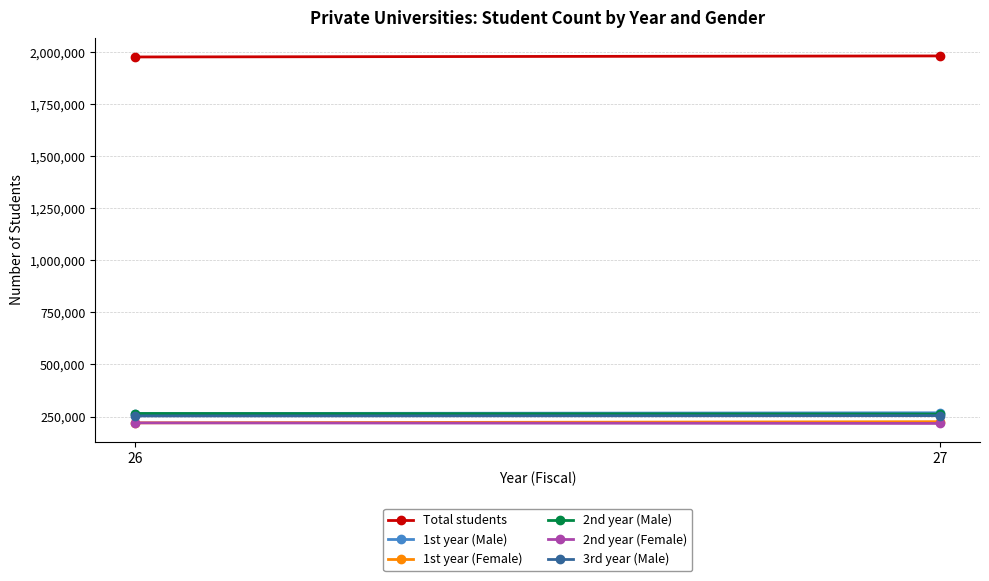

Which series has the largest total across all categories?

Total students